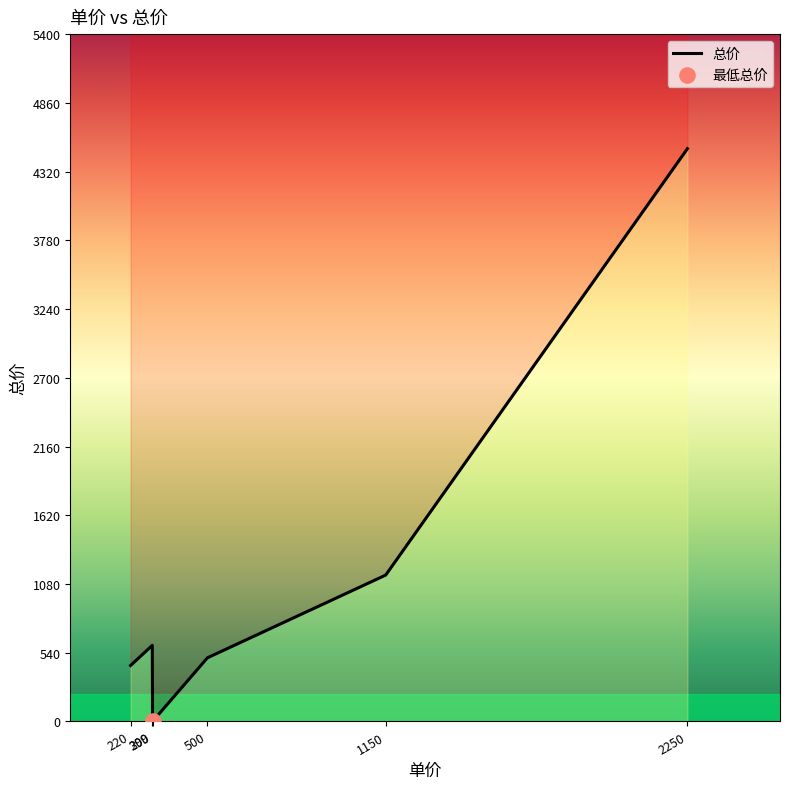

What is the change in value from 300 to 500?

+500